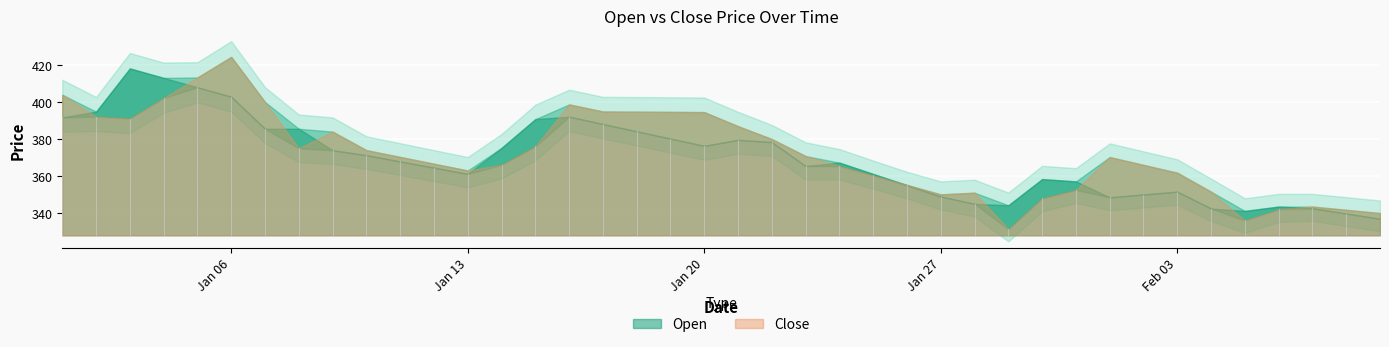

At which category does Close reach its first local valley?

2025-01-03